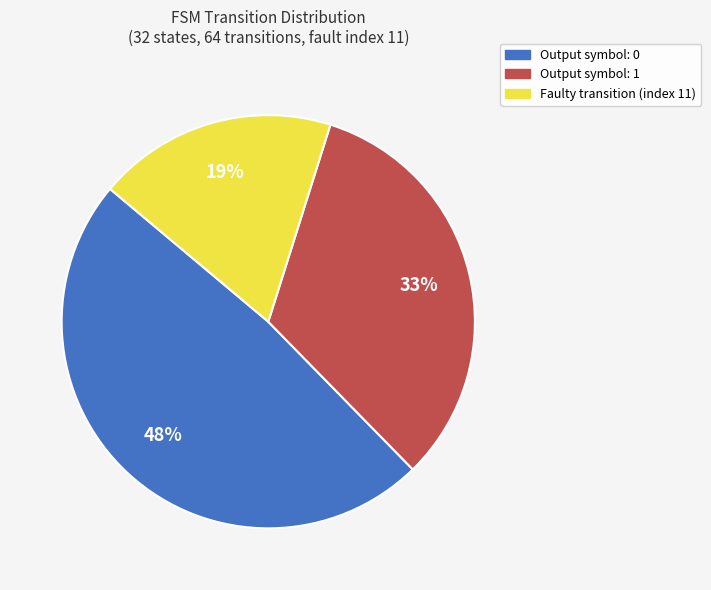

To the nearest percent, what is the average slice percentage?

33%